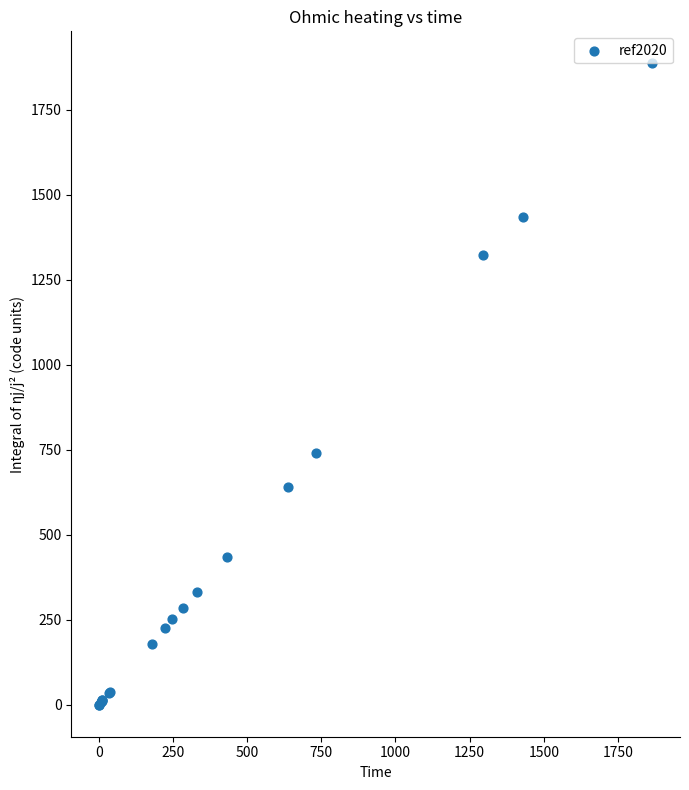

What Y value in the scatter plot is closest to 943?

741.5